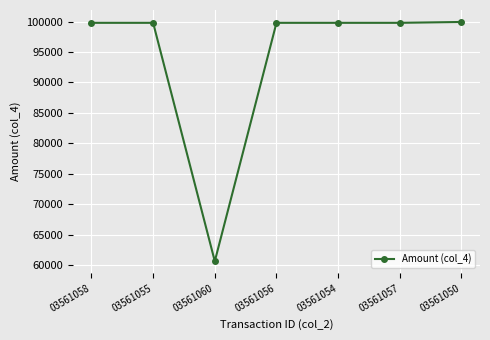

What is the label of the 2nd point from the left?

03561055